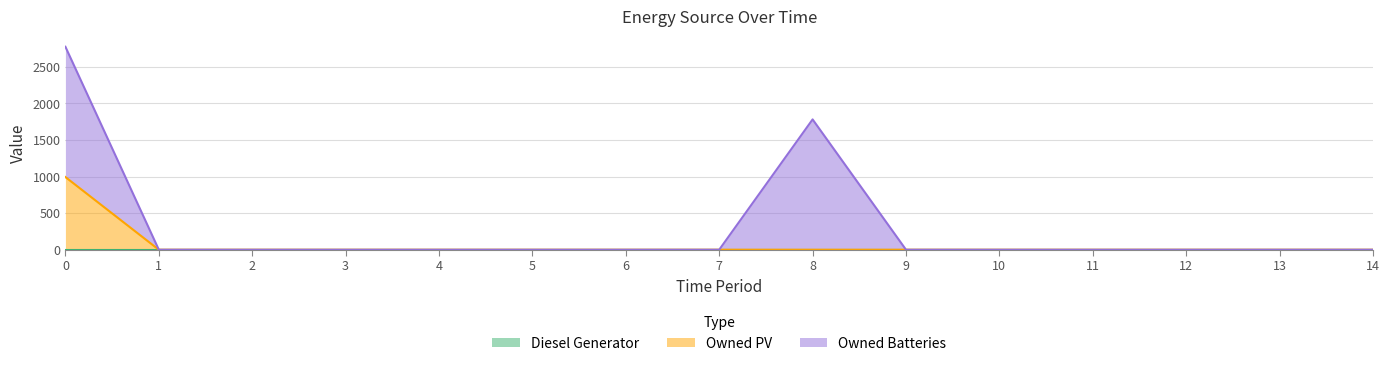

True or false: Owned PV has a value of -681 at 9.

False